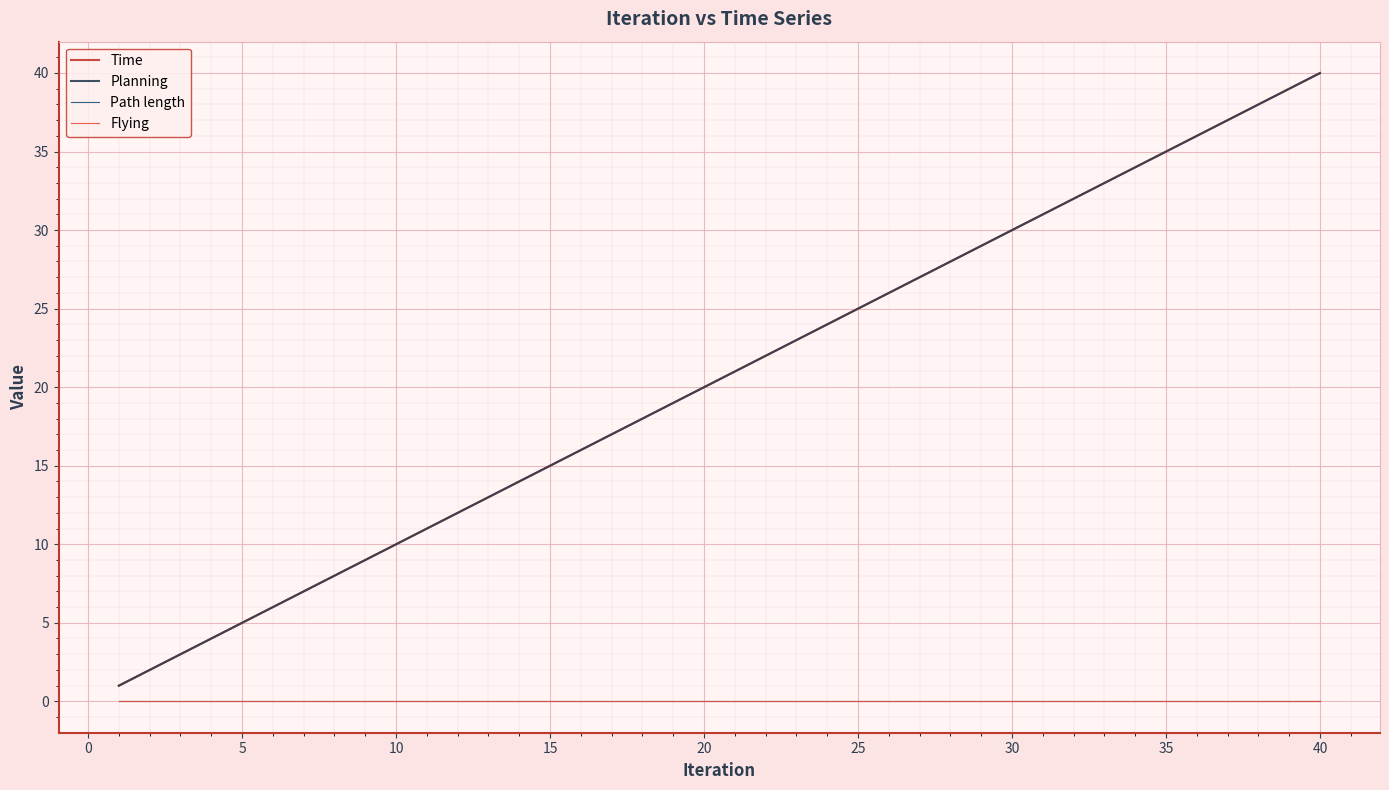

Does the chart have visible grid lines?

Yes